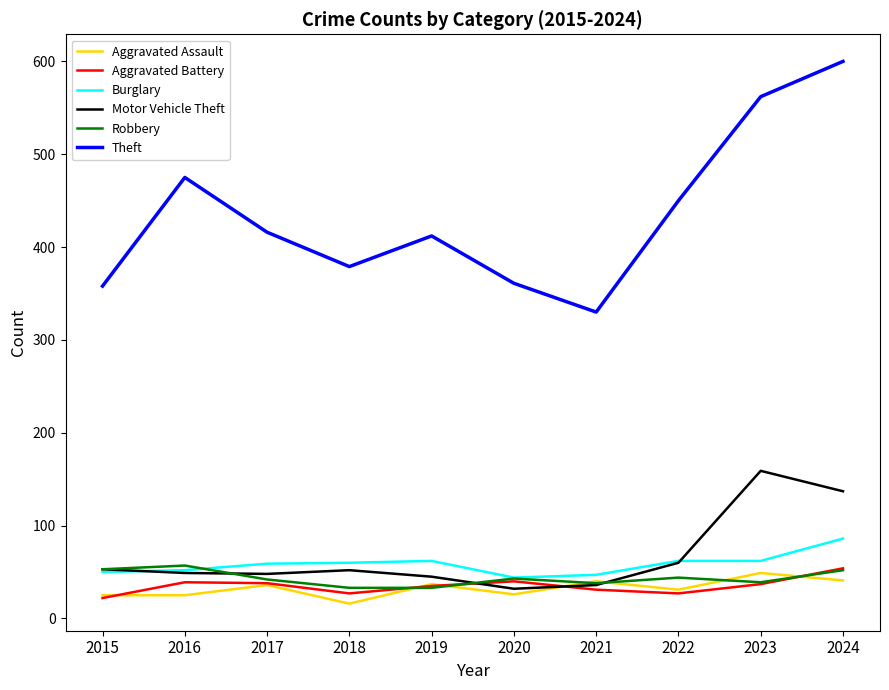

What is the sum of the Motor Vehicle Theft values at 2017 and 2021?

84